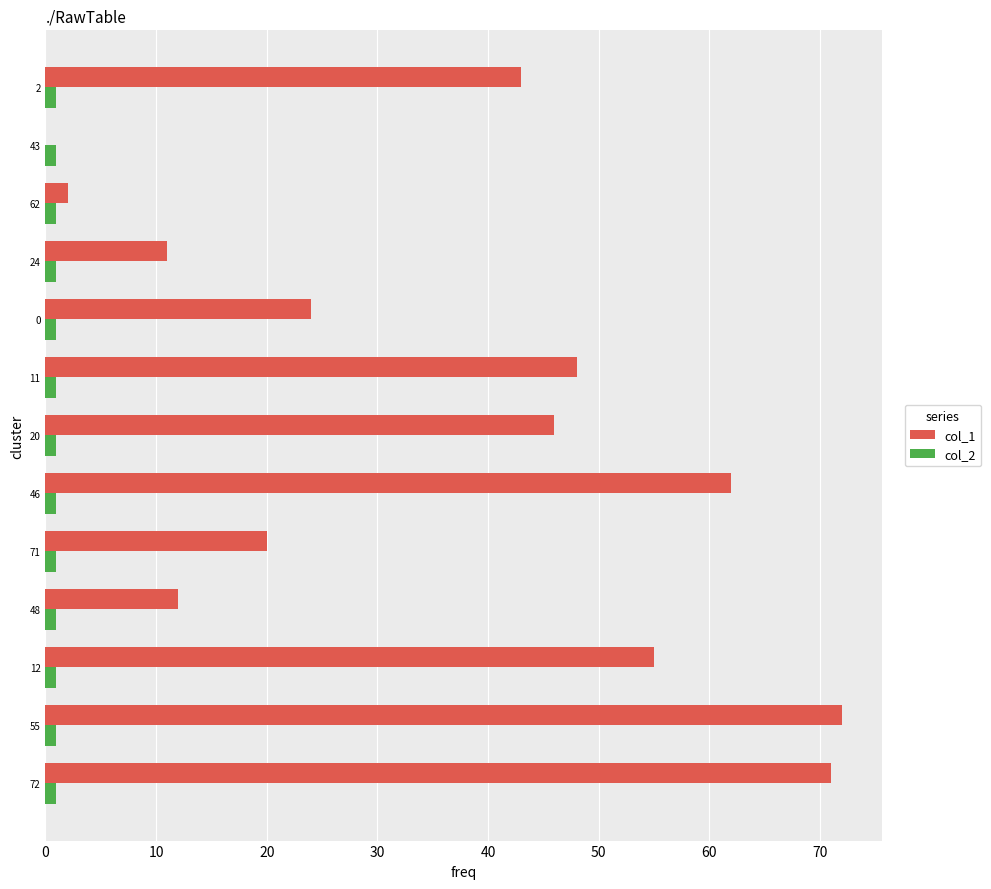

How many data points does each series have?

13